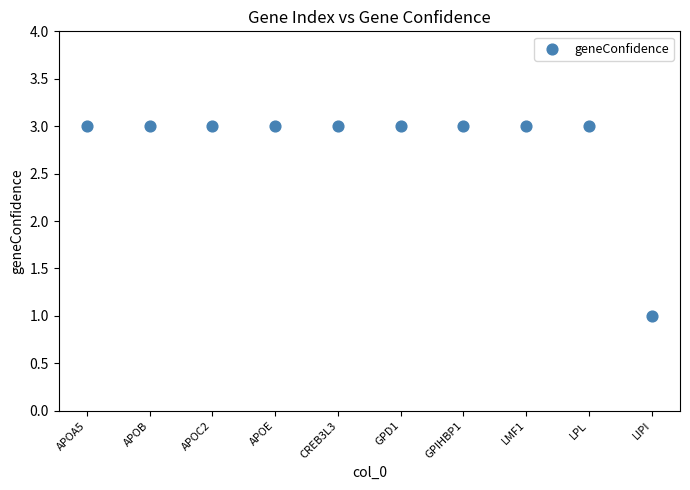

What is the average Y value?

3